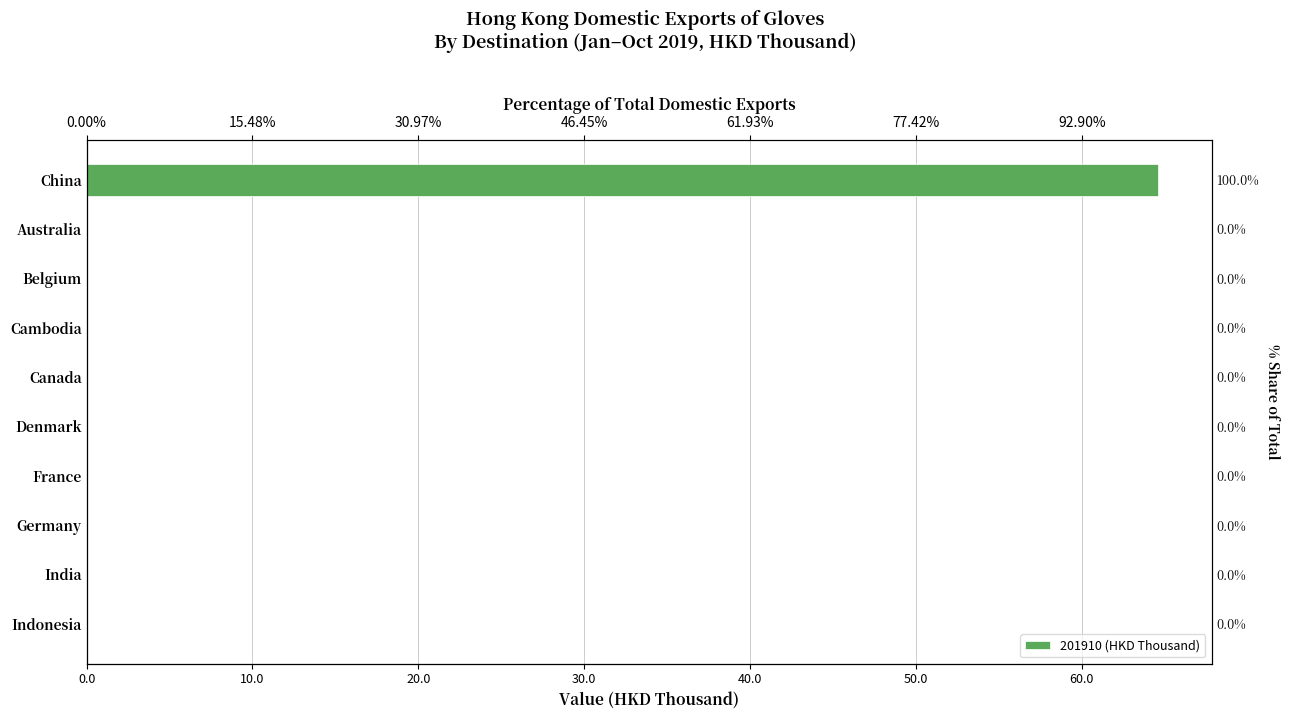

Count the number of categories in the chart.

10